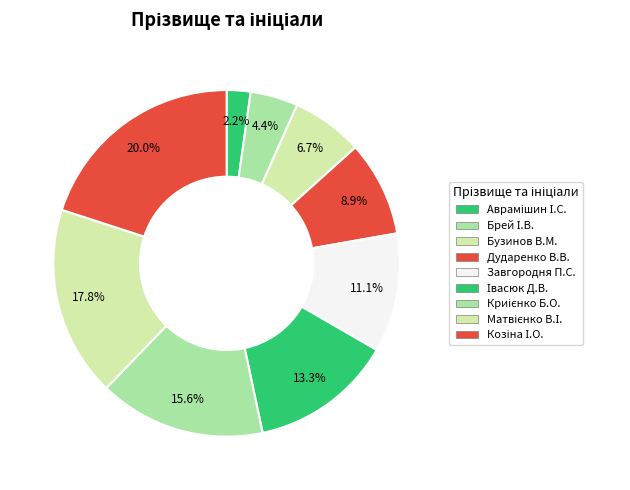

Count the number of slices in the pie.

9